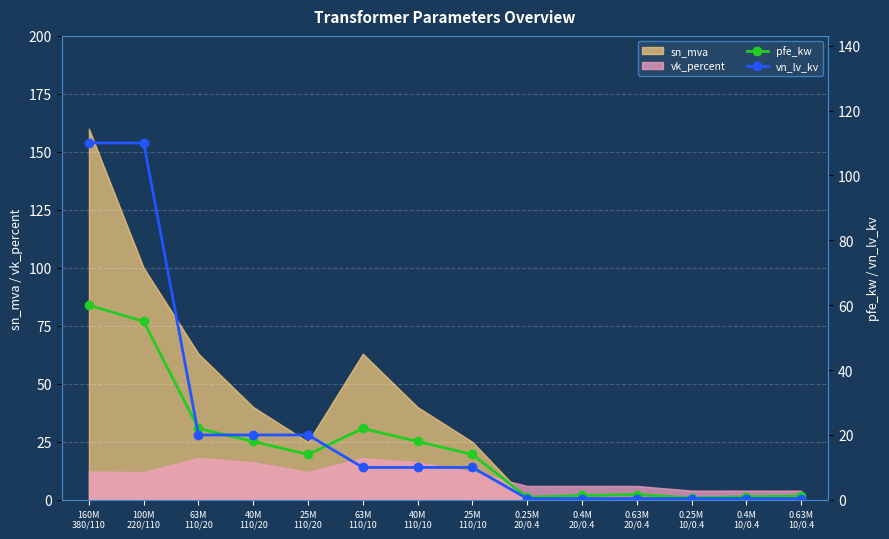

Reading right to left, extract all data points from this chart.

pfe_kw: 0.63M
10/0.4=1.2	0.4M
10/0.4=0.9	0.25M
10/0.4=0.6	0.63M
20/0.4=1.6	0.4M
20/0.4=1.4	0.25M
20/0.4=0.8	25M
110/10=14.0	40M
110/10=18.0	63M
110/10=22.0	25M
110/20=14.0	40M
110/20=18.0	63M
110/20=22.0	100M
220/110=55.0	160M
380/110=60.0
vn_lv_kv: 0.63M
10/0.4=0.4	0.4M
10/0.4=0.4	0.25M
10/0.4=0.4	0.63M
20/0.4=0.4	0.4M
20/0.4=0.4	0.25M
20/0.4=0.4	25M
110/10=10.0	40M
110/10=10.0	63M
110/10=10.0	25M
110/20=20.0	40M
110/20=20.0	63M
110/20=20.0	100M
220/110=110.0	160M
380/110=110.0